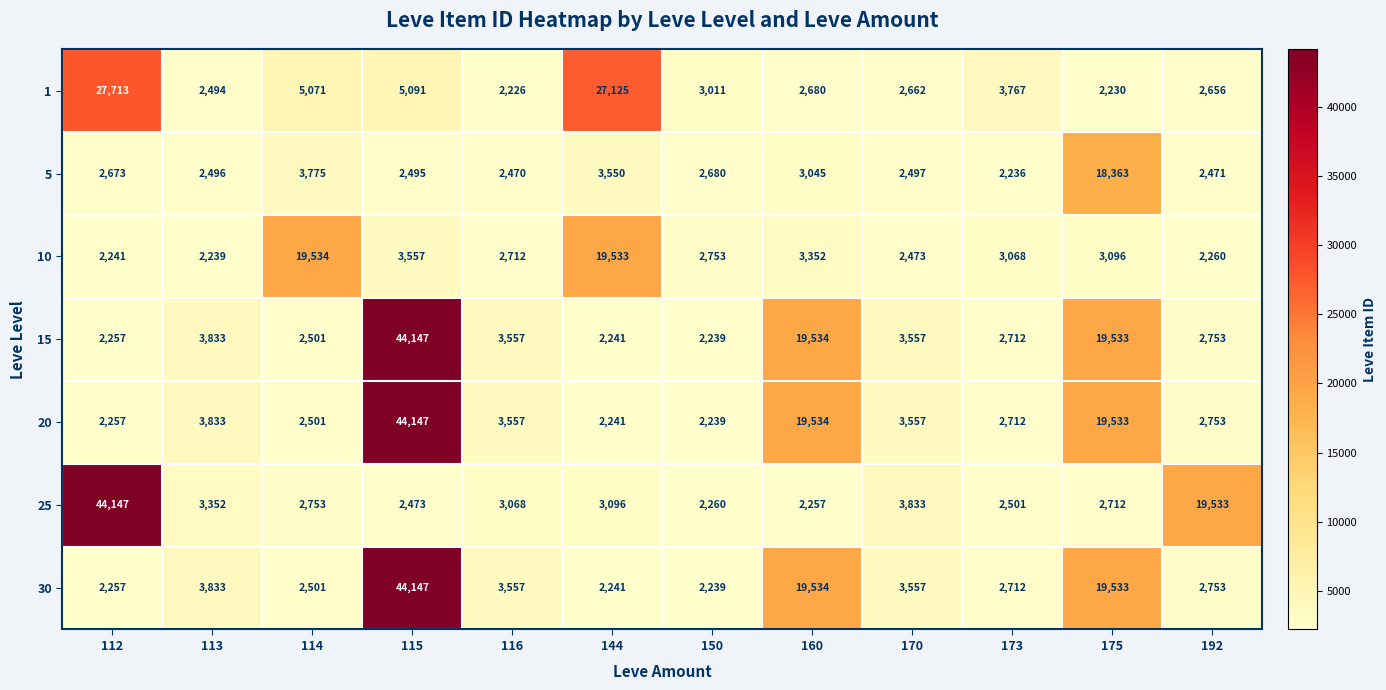

What is the difference between the maximum and minimum values in the 30 series?

41908